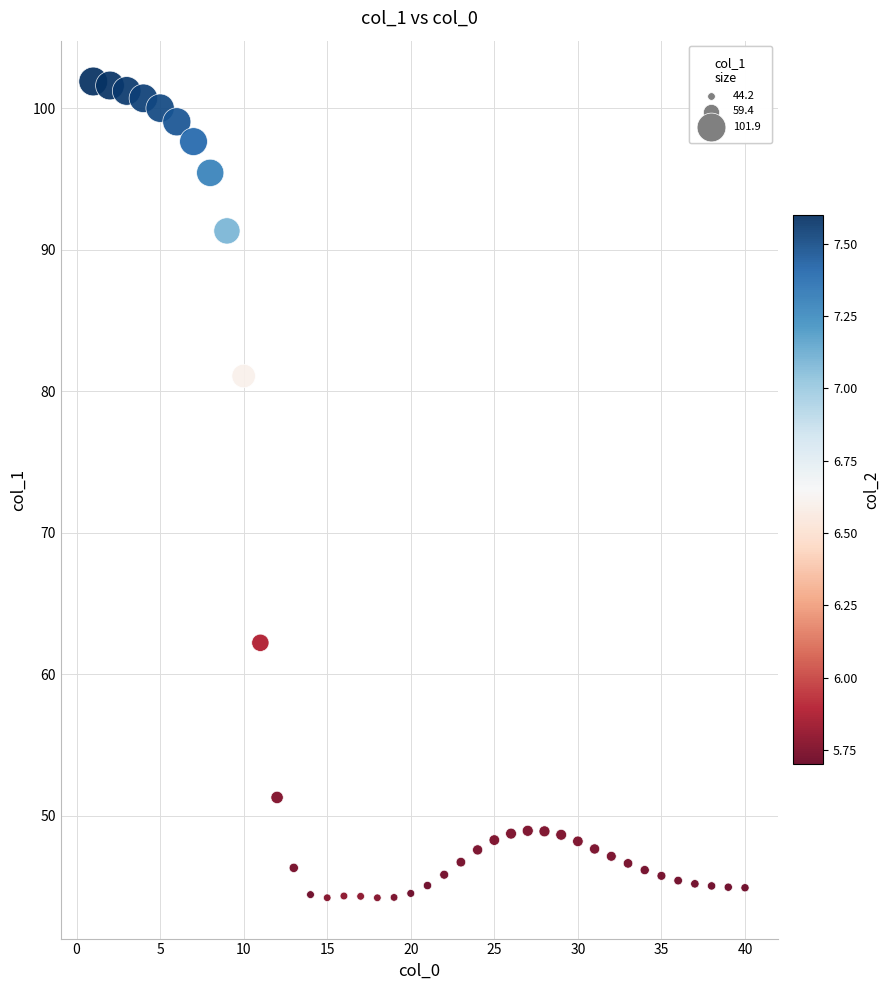

What is the range of X values (max minus min)?

39.0